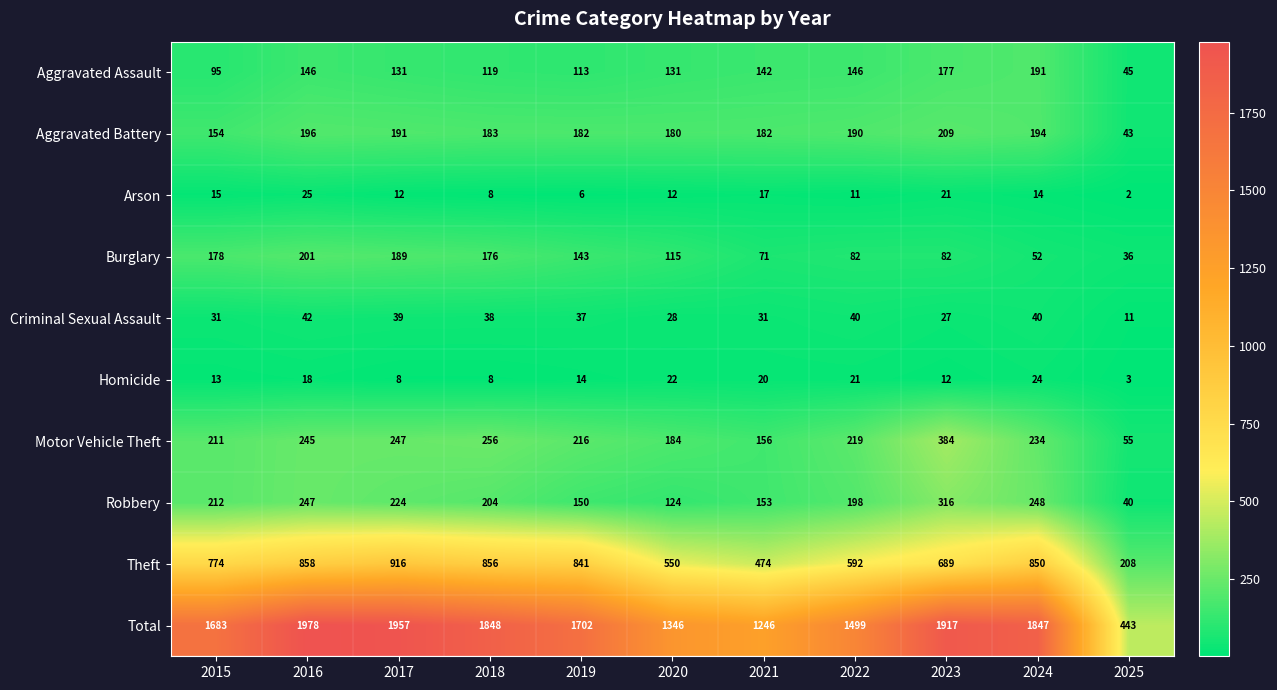

At which category is the sum across all series the highest?

2016